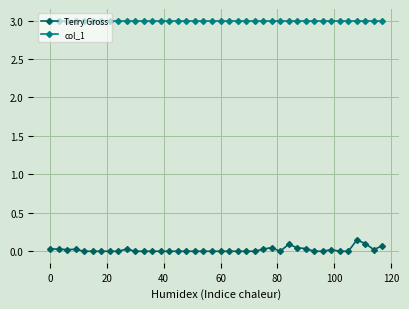

Which series has the largest total across all categories?

col_1